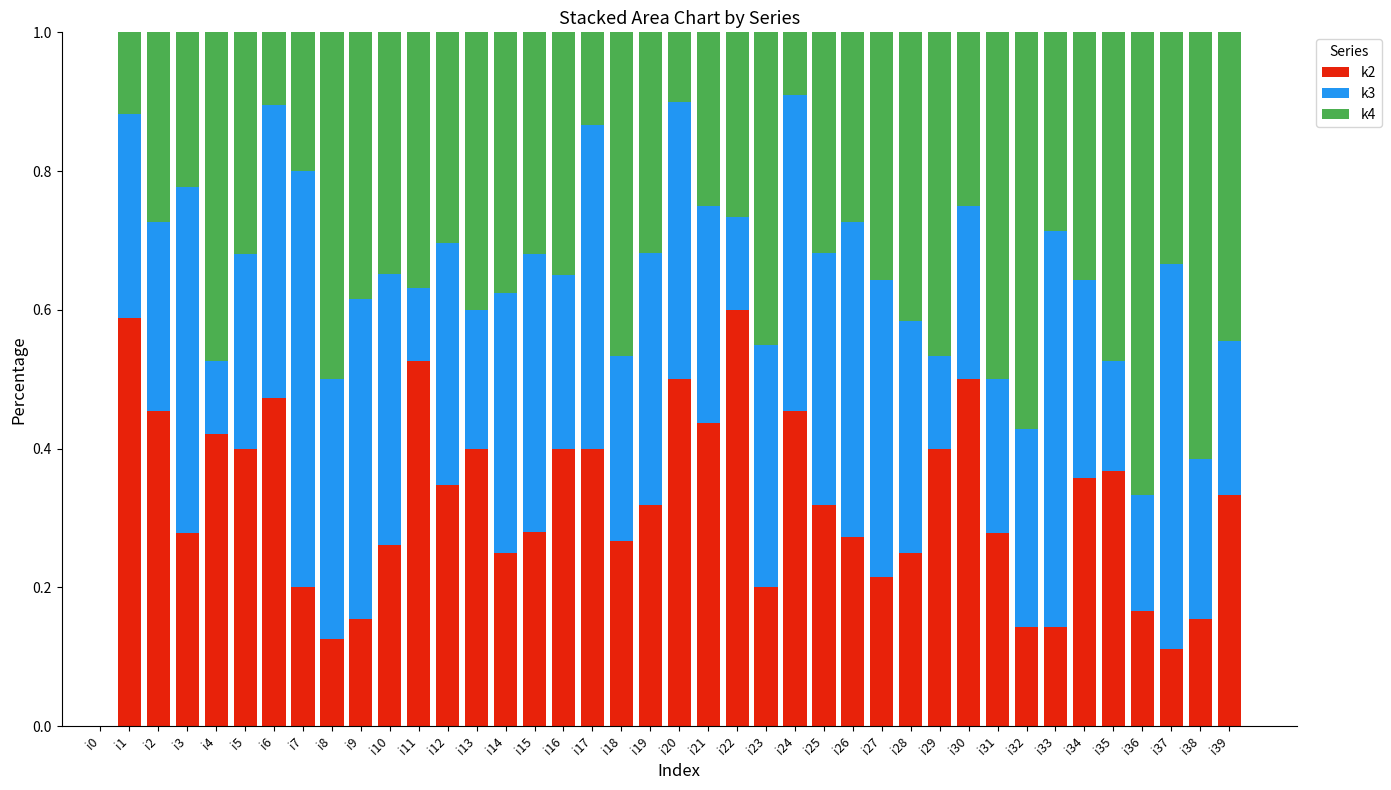

What is the total value across all series at i15?

1.0